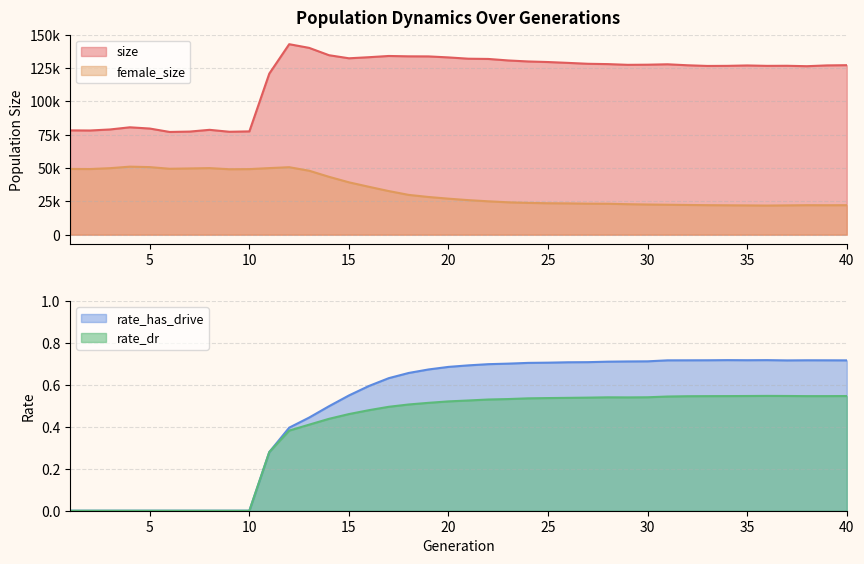

Which series changed the most between 24 and 26?

size